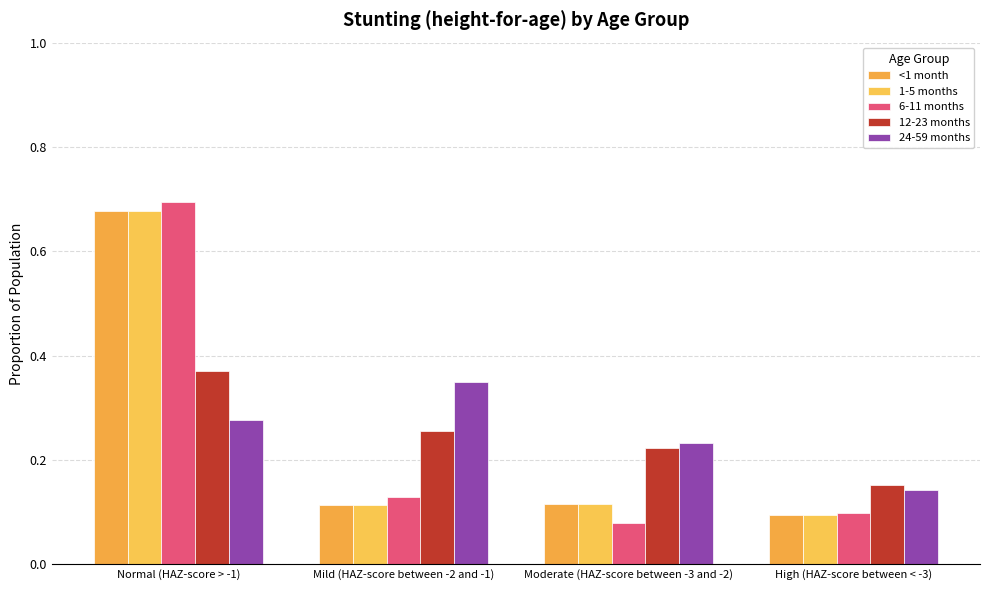

What is the value of the 24-59 months bar at the 1st from the left?

0.3